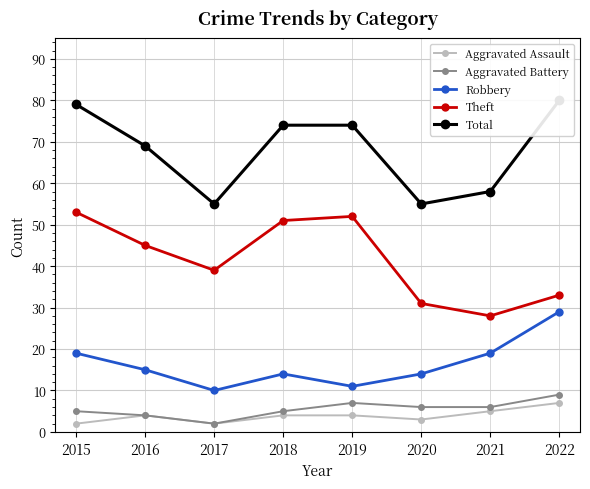

True or false: Aggravated Battery has more than 2 points higher than both neighbors.

False